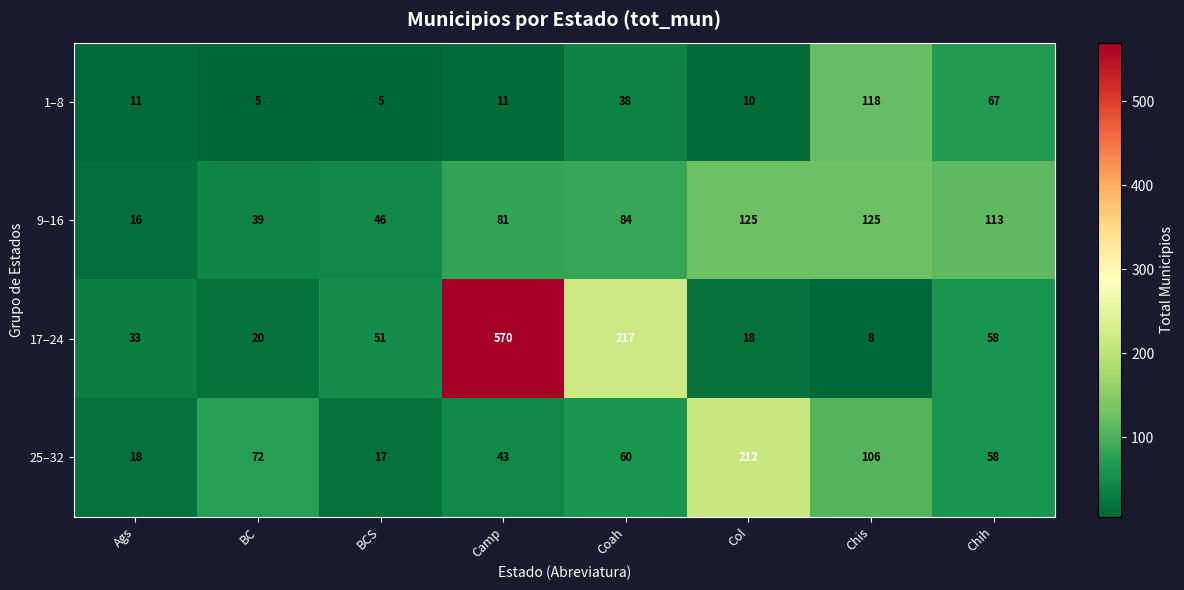

At which label does 9–16 reach its minimum?

Ags